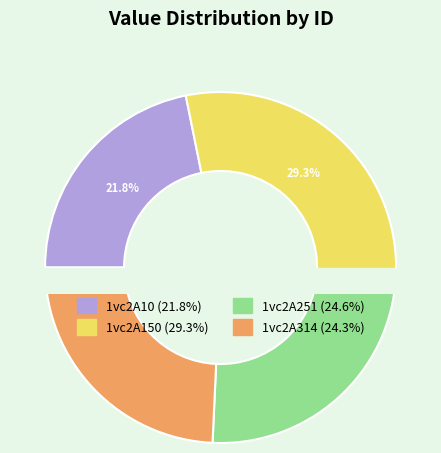

How many segments does this pie chart have?

4